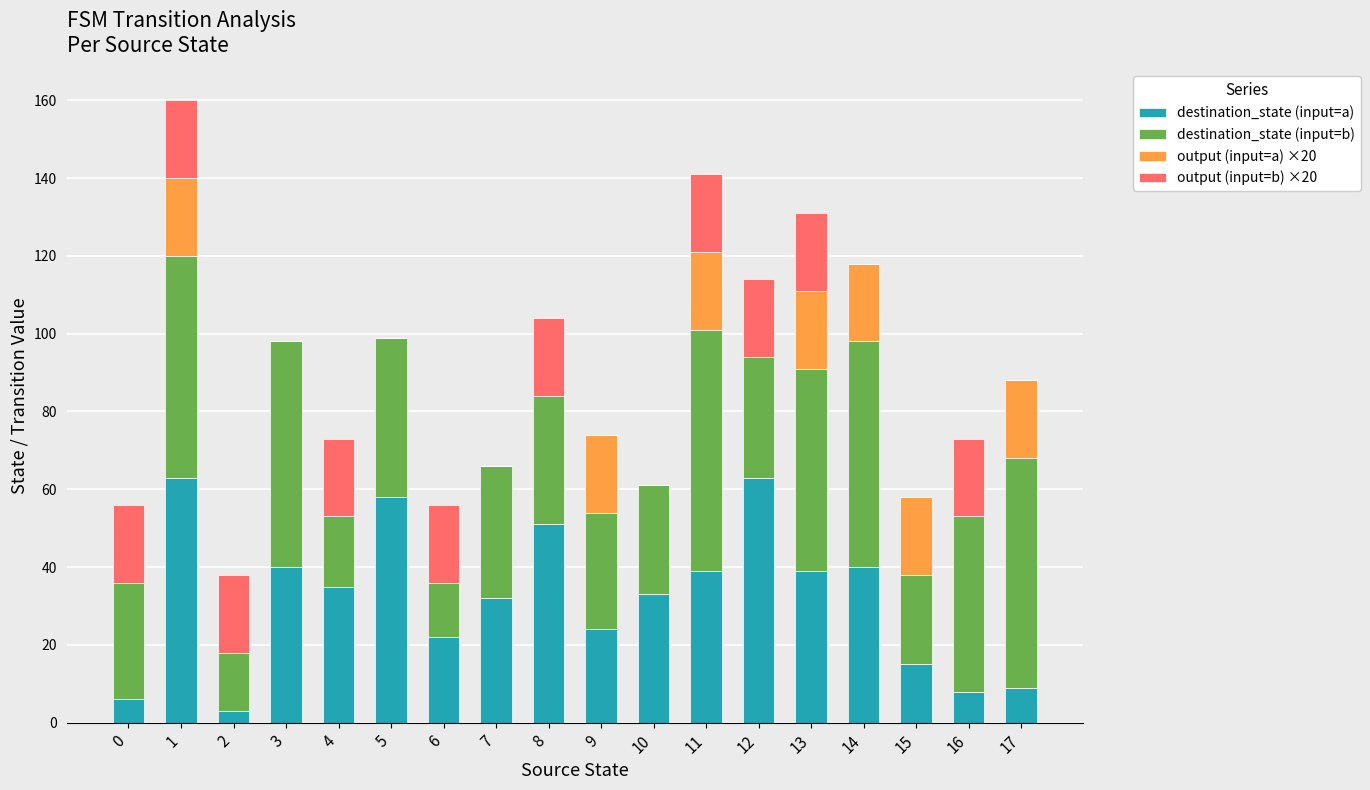

True or false: destination_state (input=a) has a value of 8 at 16.

True